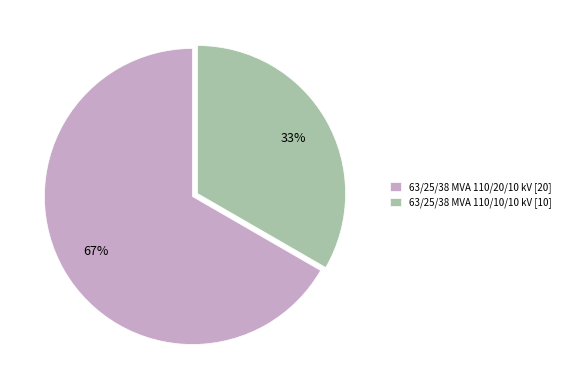

To the nearest percent, what is the combined percentage of 63/25/38 MVA 110/10/10 kV [10] and 63/25/38 MVA 110/20/10 kV [20]?

100%